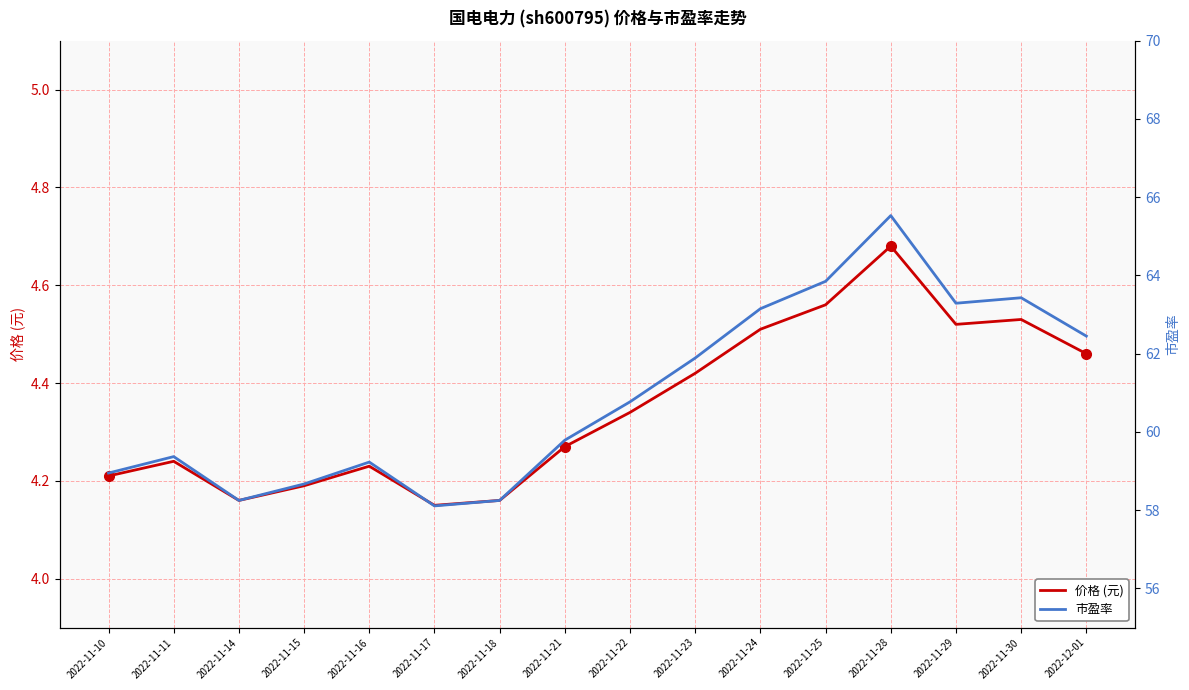

What is the total value across all series at 2022-11-14?

62.4